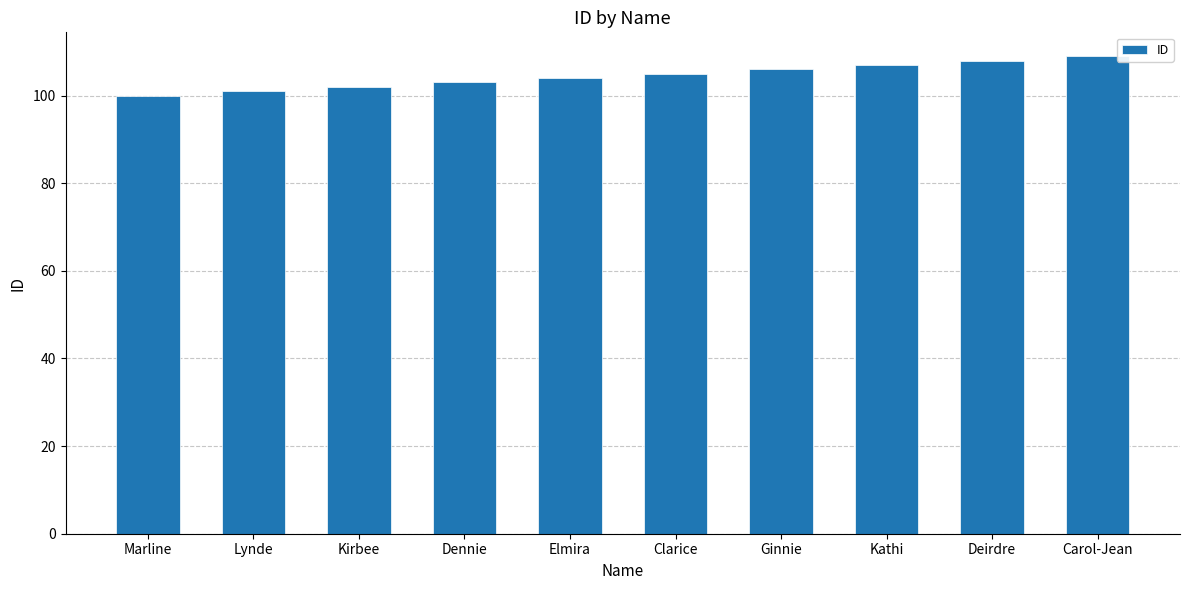

The chart shows a value of 108 at Deirdre. True or false?

True